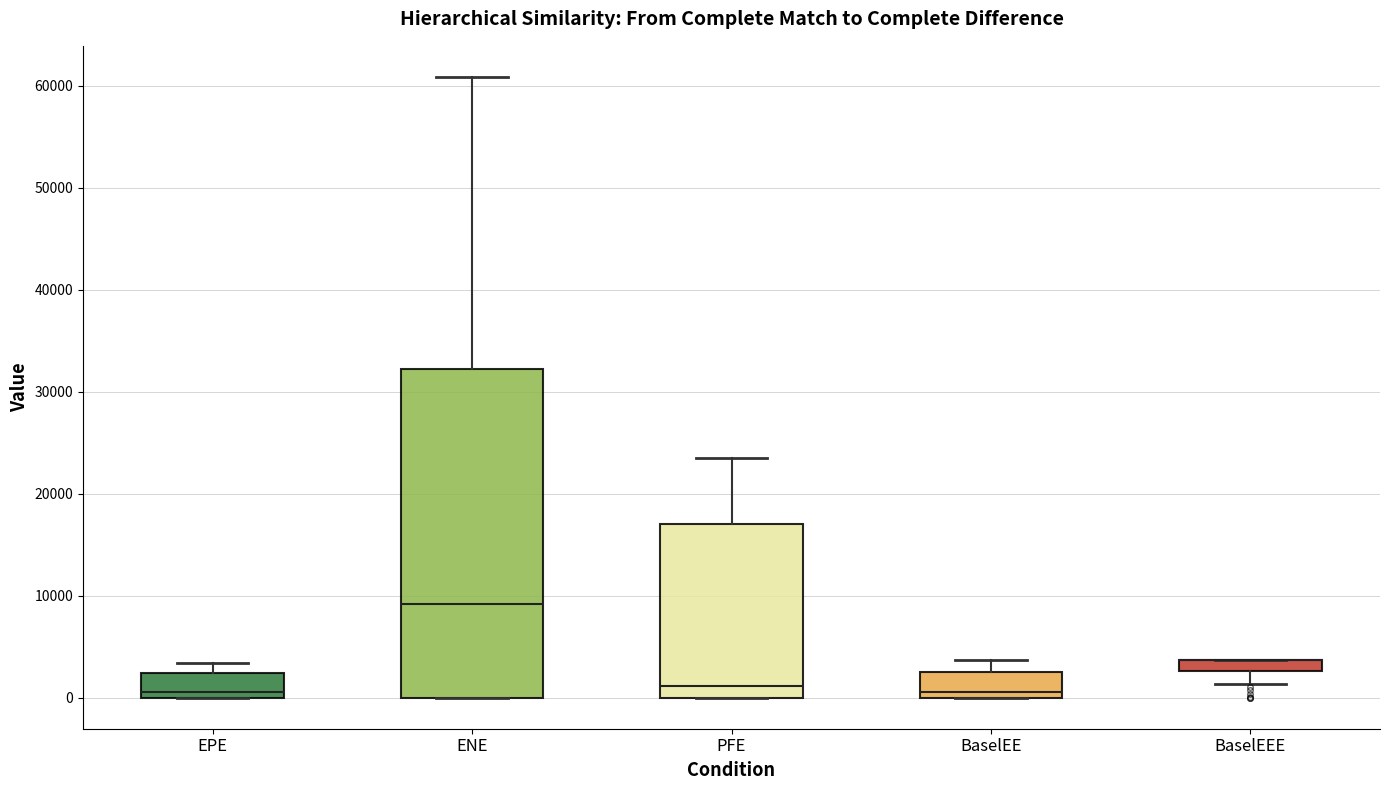

Where does the median line of the box for PFE sit on the y-axis? The values are not printed on the chart, so give them approximately, as read against the axis.

1000